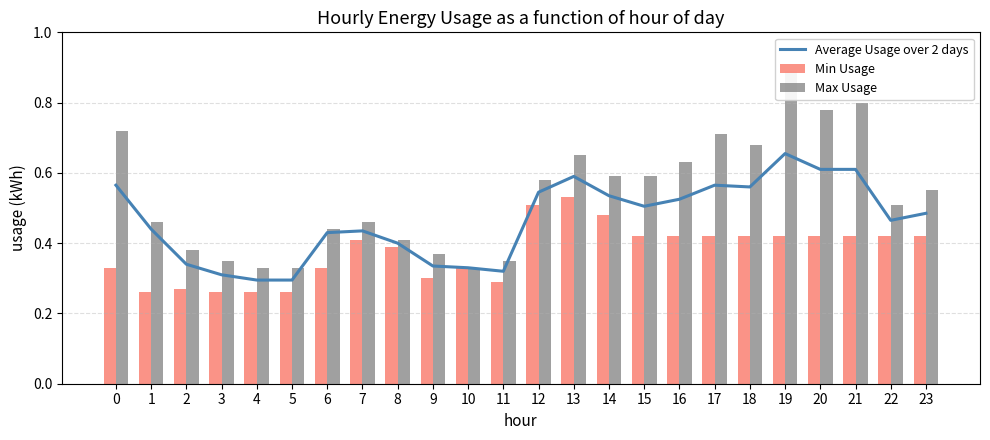

What is the sum of all Average Usage over 2 days values?

11.1